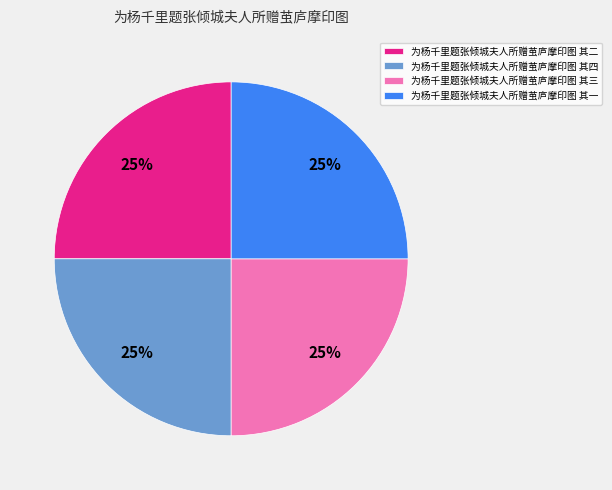

Is 为杨千里题张倾城夫人所赠茧庐摩印图 其一 the majority of the pie?

No